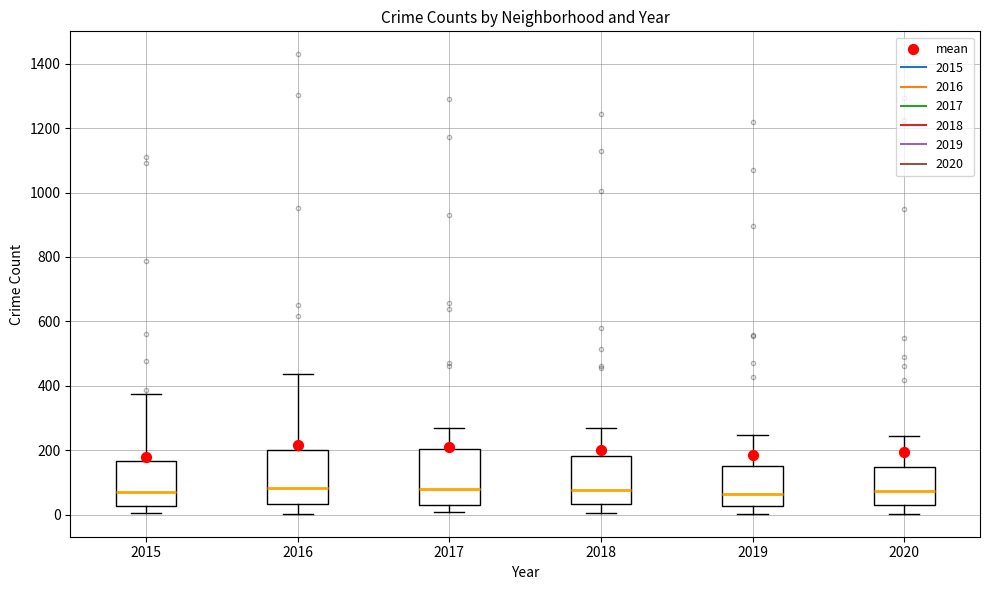

Reading left to right, read every box against the y-axis: the position of its median line, the range the box covers, and the ends of its whiskers. The values are not printed on the chart, so give them approximately, as read against the axis.

2015: median 80, box 20 to 160, whiskers 0 to 380
2016: median 80, box 40 to 200, whiskers 0 to 440
2017: median 80, box 40 to 200, whiskers 0 to 260
2018: median 80, box 40 to 180, whiskers 0 to 280
2019: median 60, box 20 to 160, whiskers 0 to 240
2020: median 80, box 40 to 140, whiskers 0 to 240